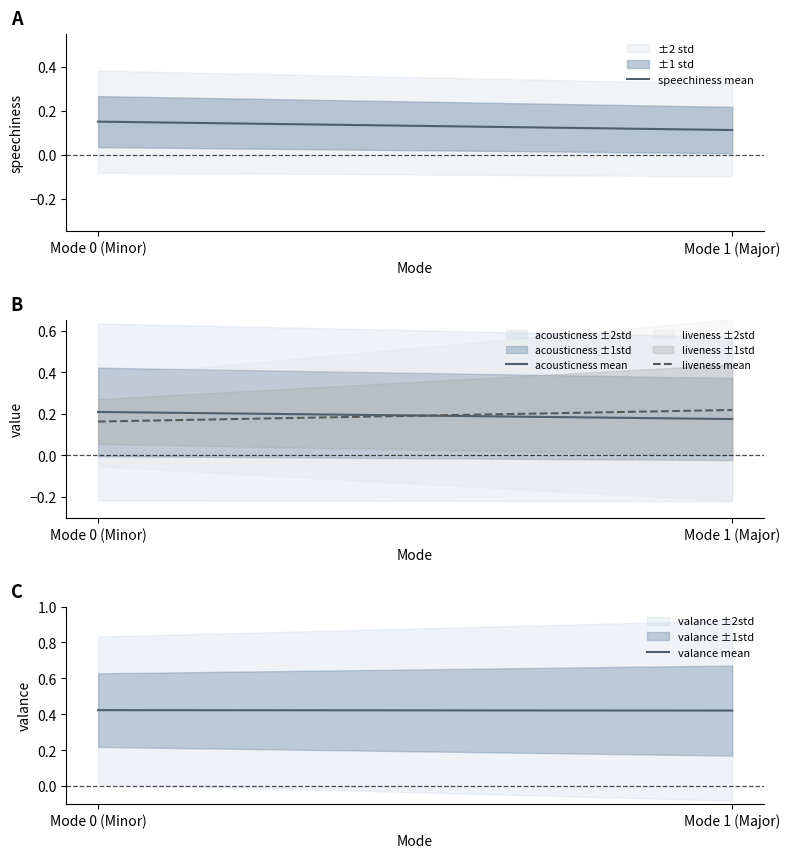

What is the label of the 1st point from the left?

Mode 0 (Minor)